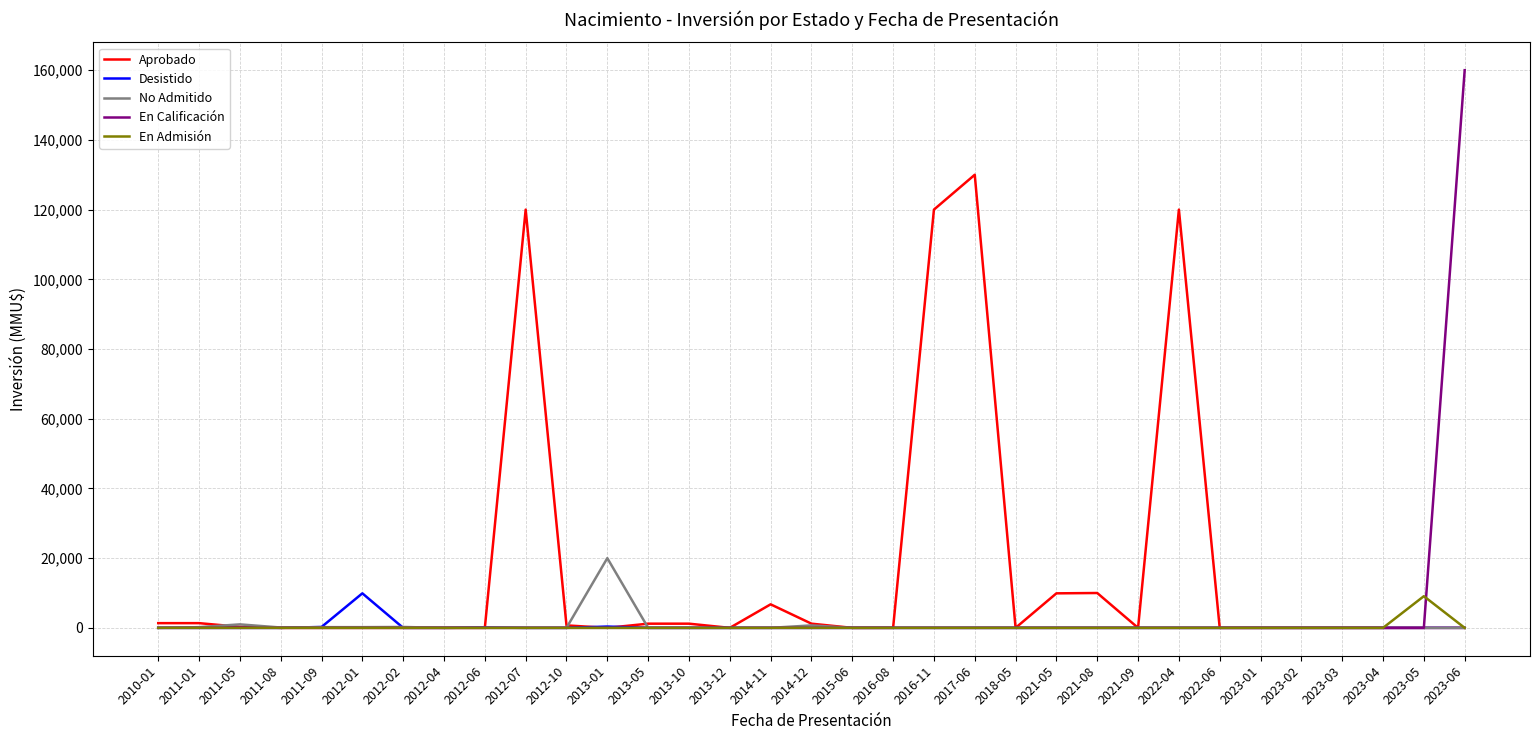

What is the greatest value displayed?

160000